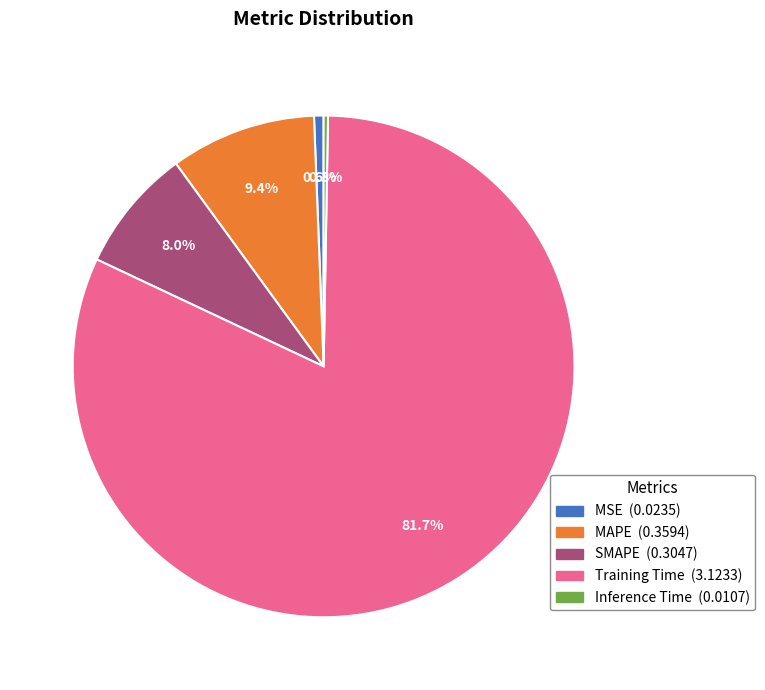

To the nearest percent, what is the average slice percentage?

20%